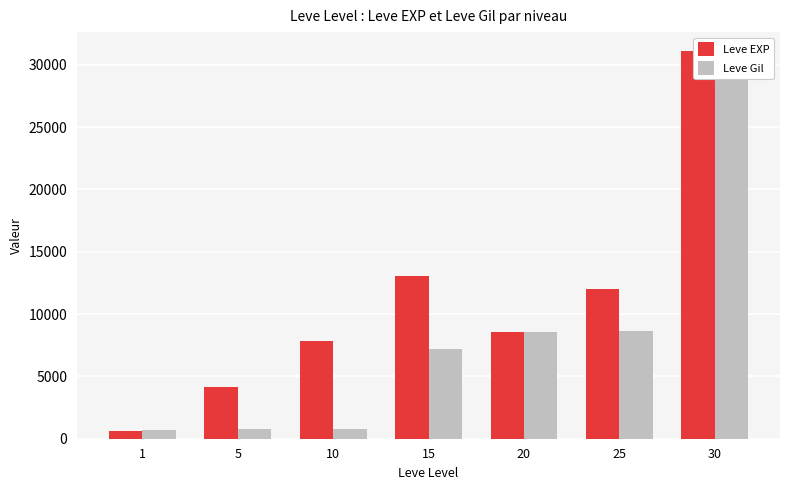

At how many categories does at least one series exceed 20959?

1